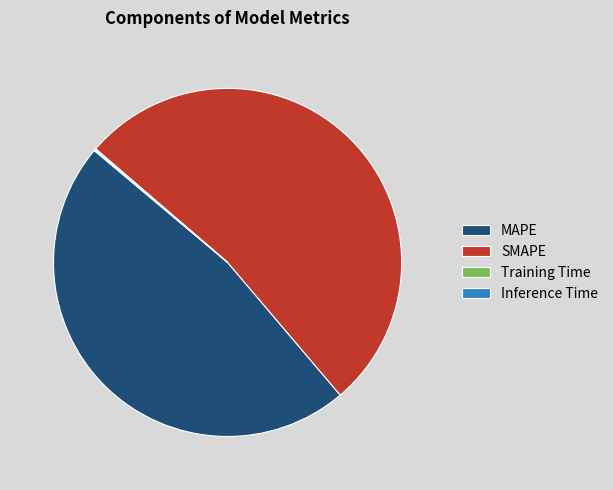

Is there a majority slice in this chart?

Yes